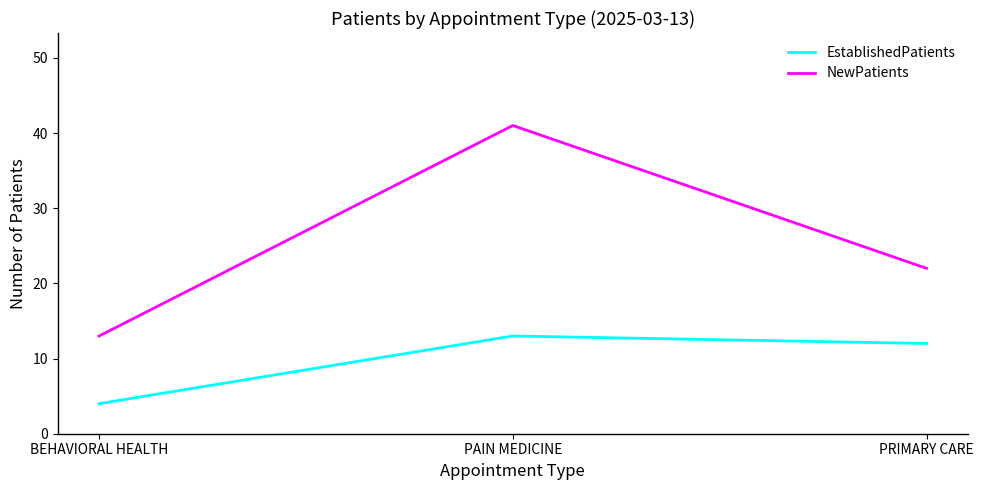

The value of EstablishedPatients at PAIN MEDICINE is 17. True or false?

False